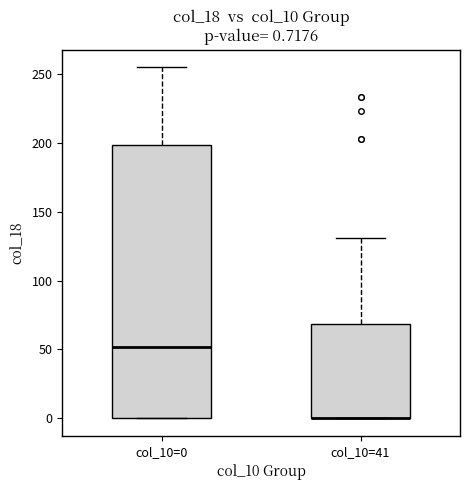

Comparing the boxes themselves (not the whiskers), which one is the tallest?

col_10=0